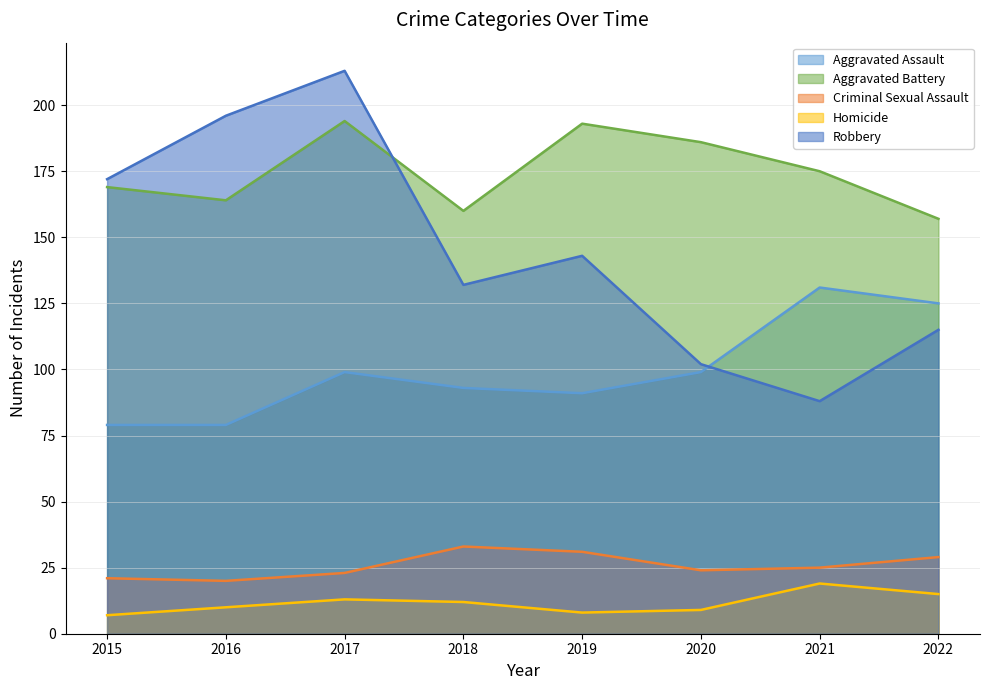

The value of Homicide at 2022 is 15. True or false?

True